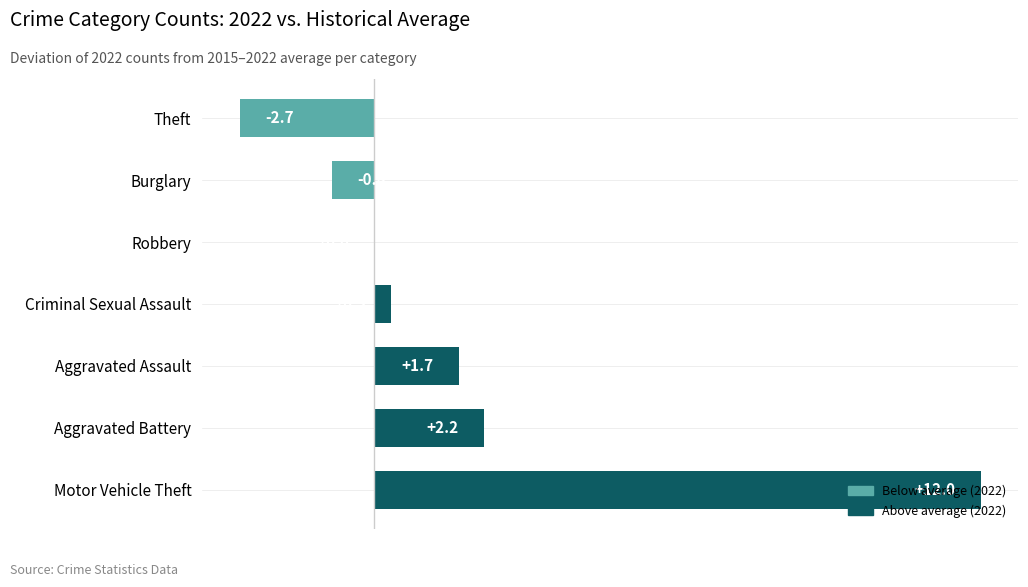

Which label corresponds to the largest value in the chart?

Motor Vehicle Theft